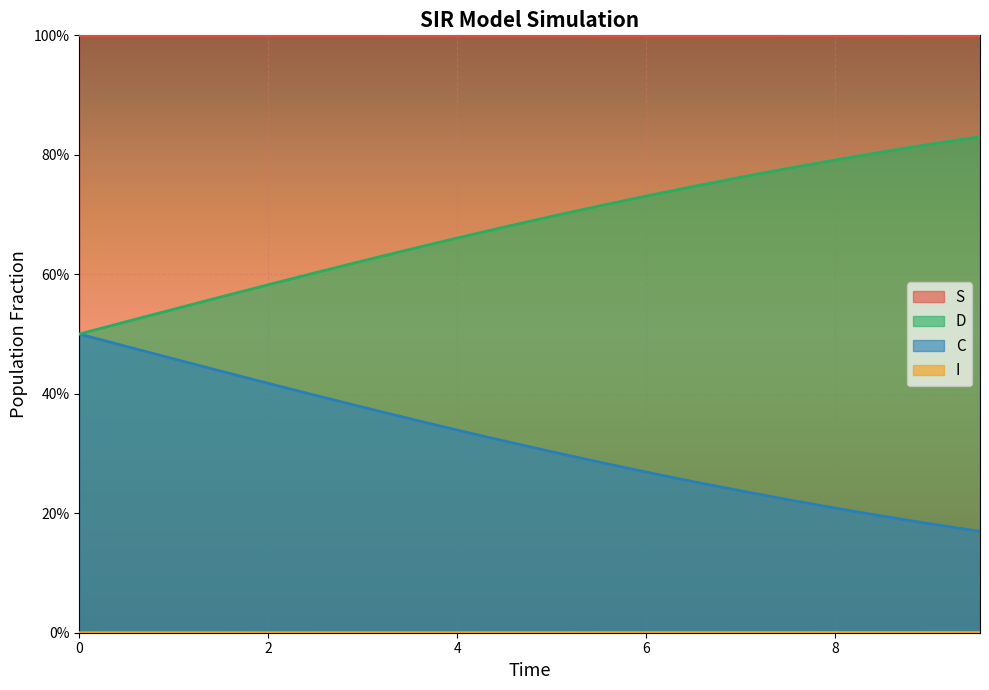

True or false: C and I cross at least once.

False